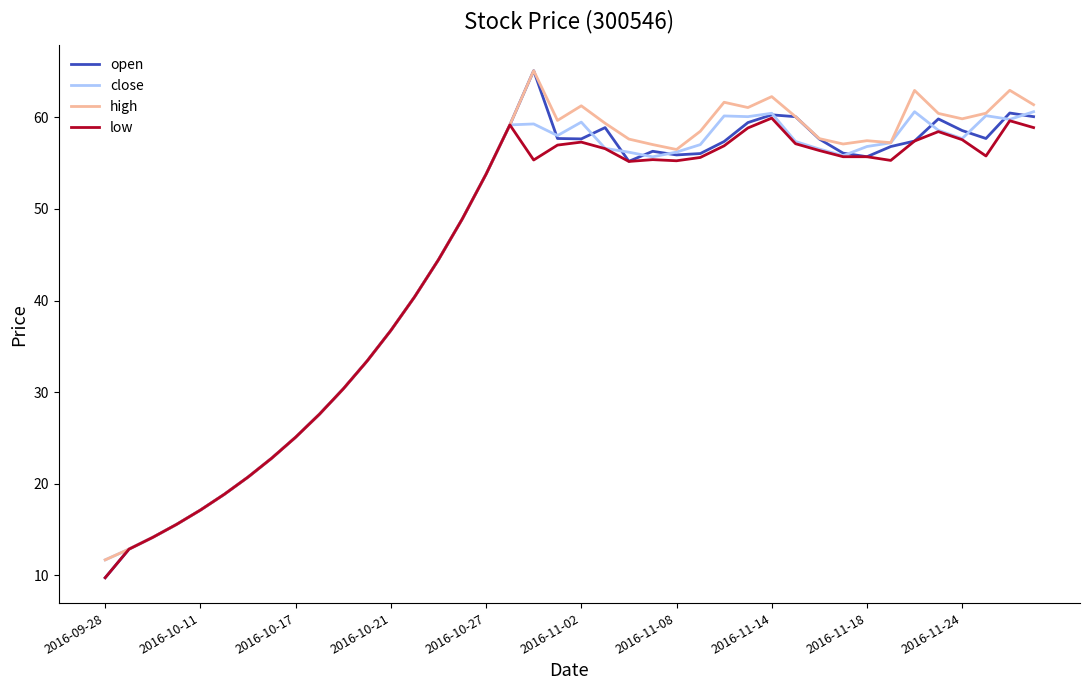

Which series has the widest spread of values?

open